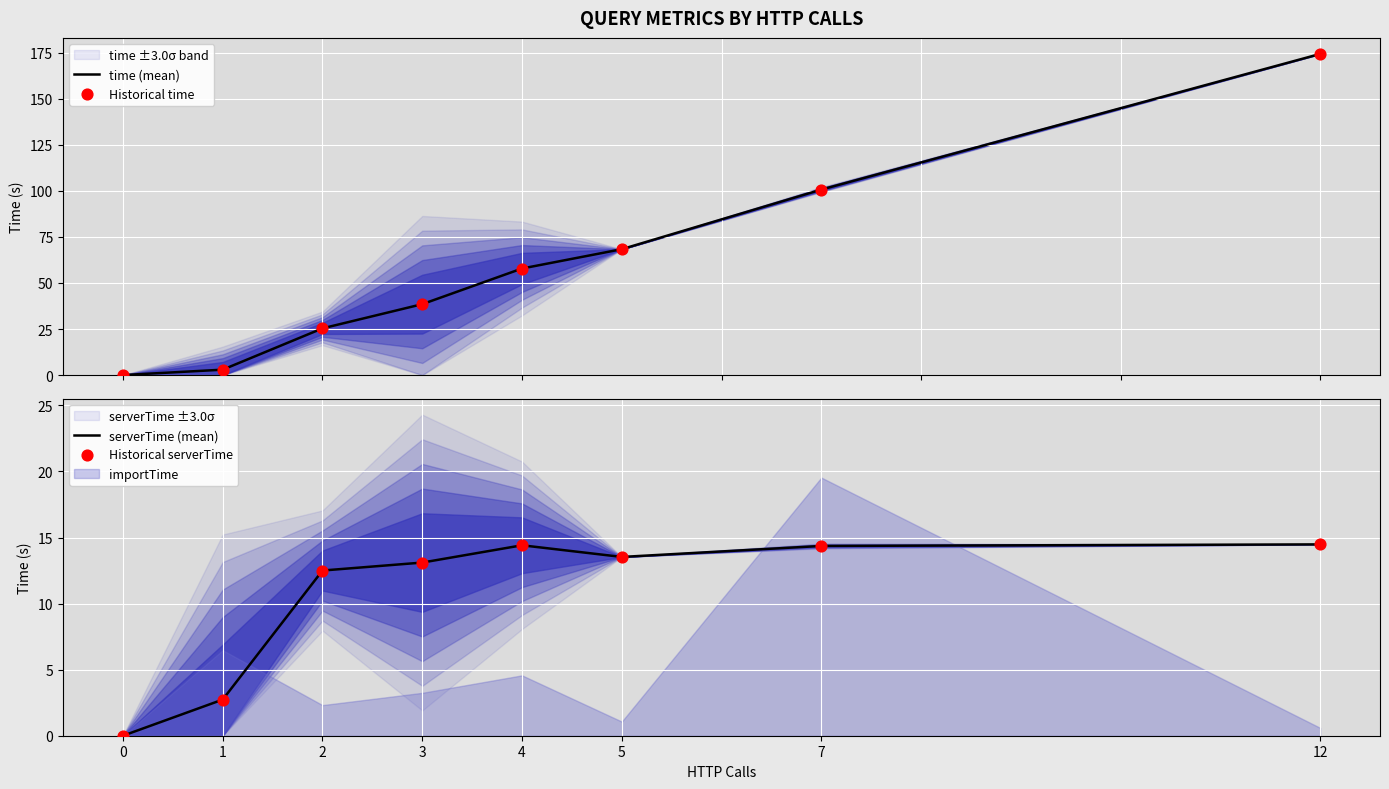

Which series has the widest spread of Y values?

time (mean)